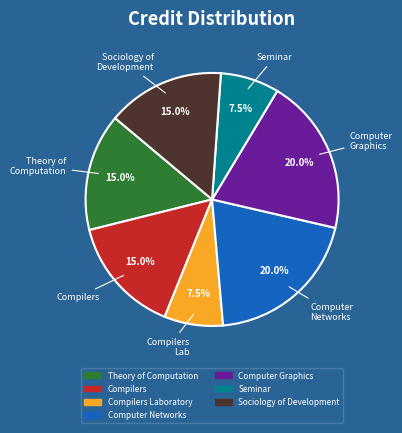

Does any single category account for the majority?

No